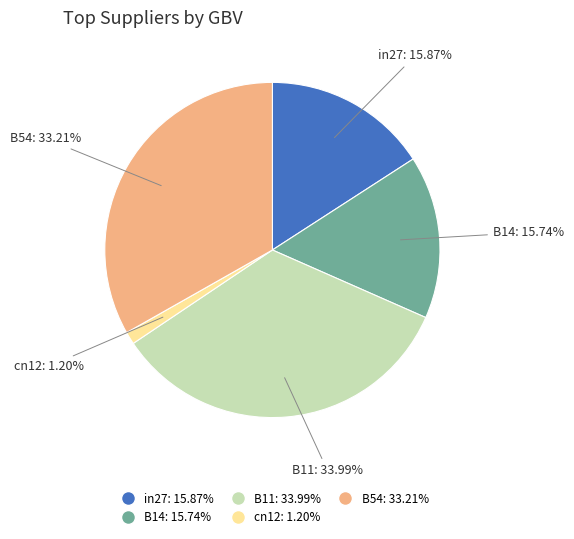

How many segments does this pie chart have?

5